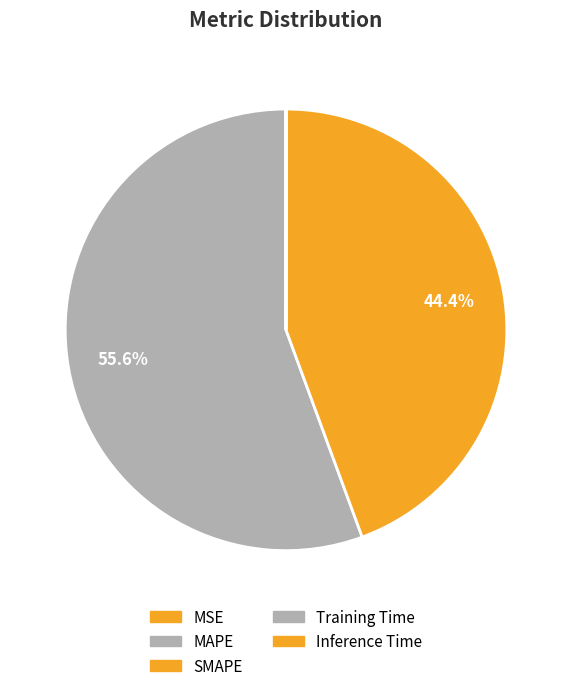

The MAPE slice represents 49% of the pie. True or false?

False